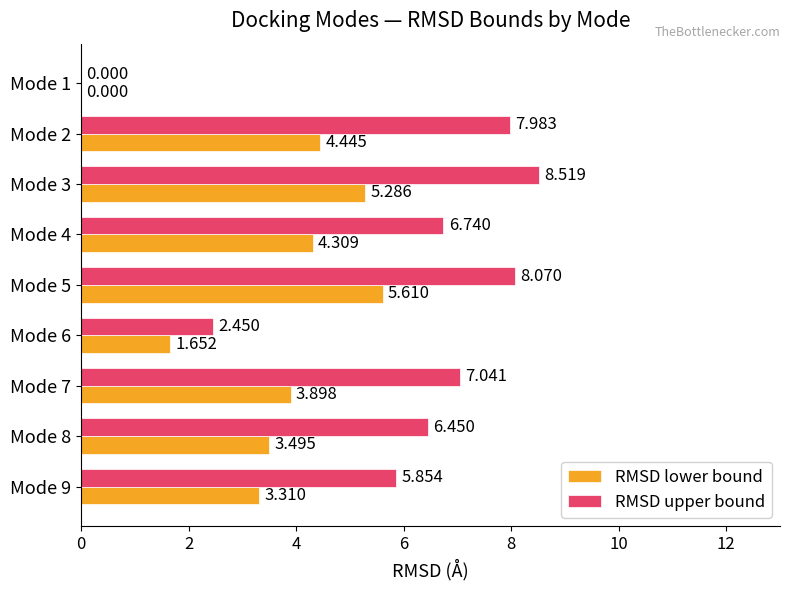

Which series has the largest total across all categories?

RMSD upper bound